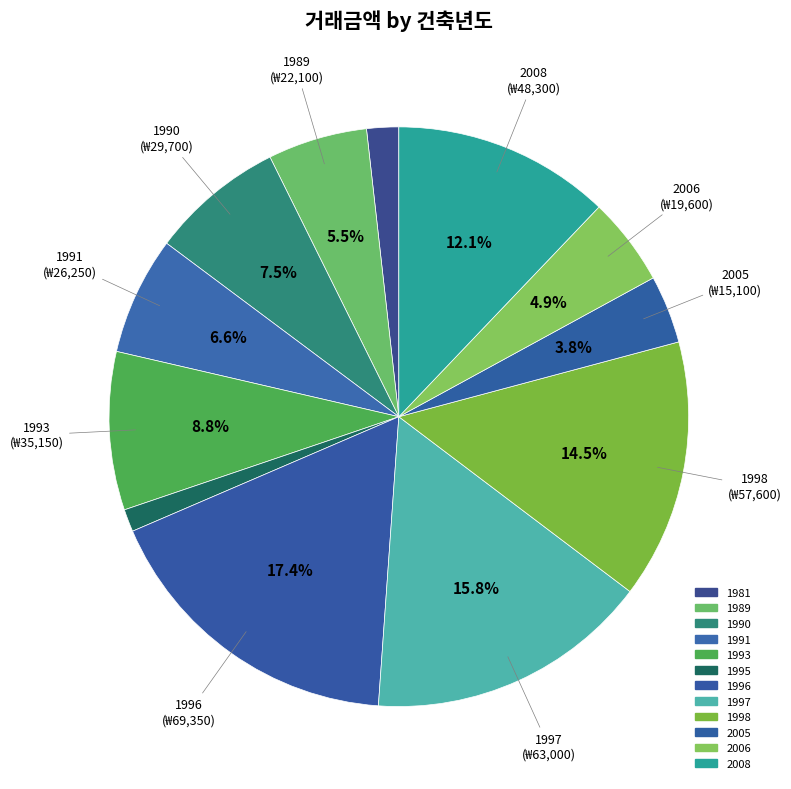

Count the number of slices in the pie.

12